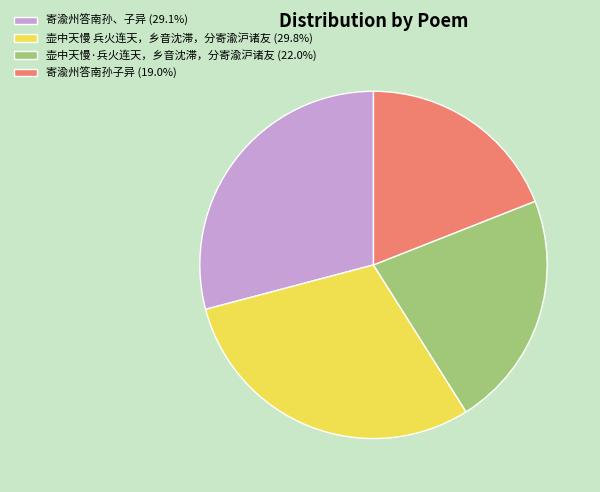

What is the ratio of the value at 寄渝州答南孙子异 to the value at 壶中天慢·兵火连天，乡音沈滞，分寄渝沪诸友?

0.9